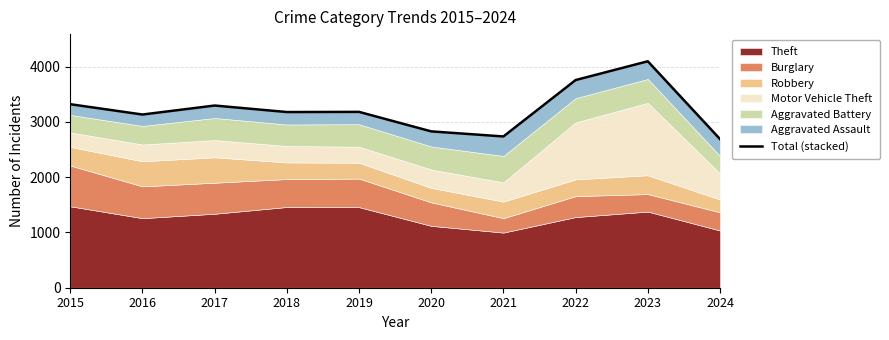

List the labels in order of value, smallest first.

2024, 2021, 2020, 2016, 2018, 2019, 2017, 2015, 2022, 2023